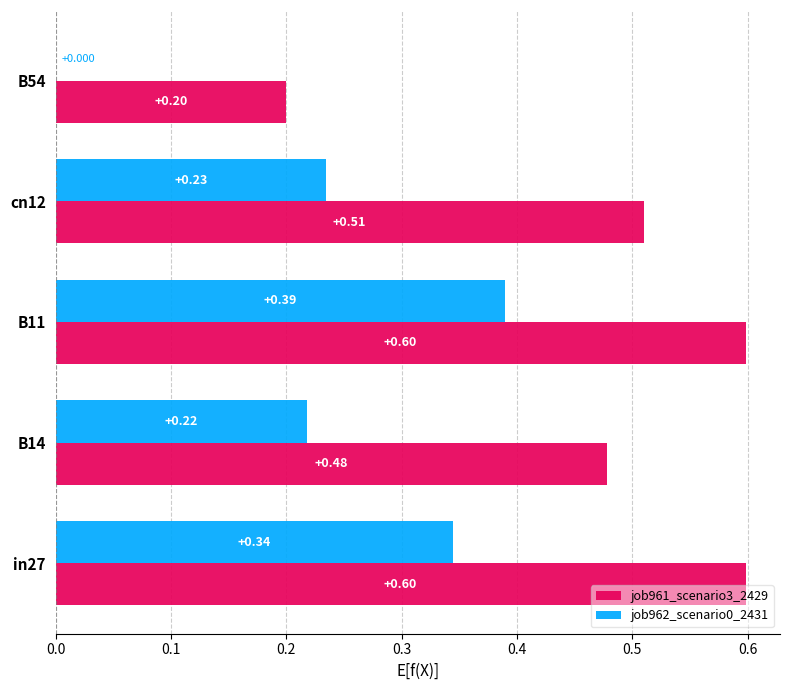

Count the number of data series in this chart.

2